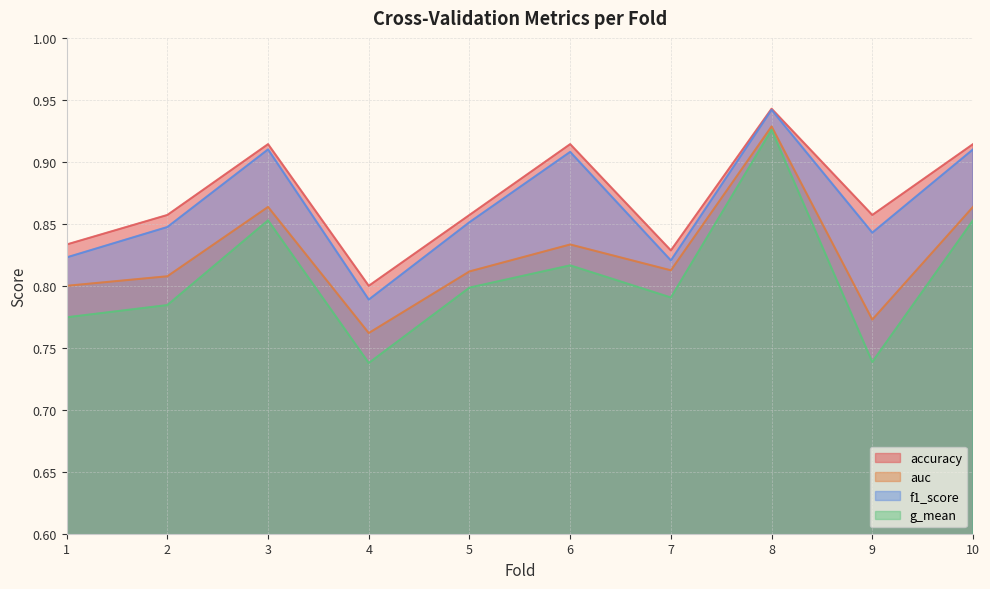

True or false: g_mean has a value of 0.8 at 6.

True